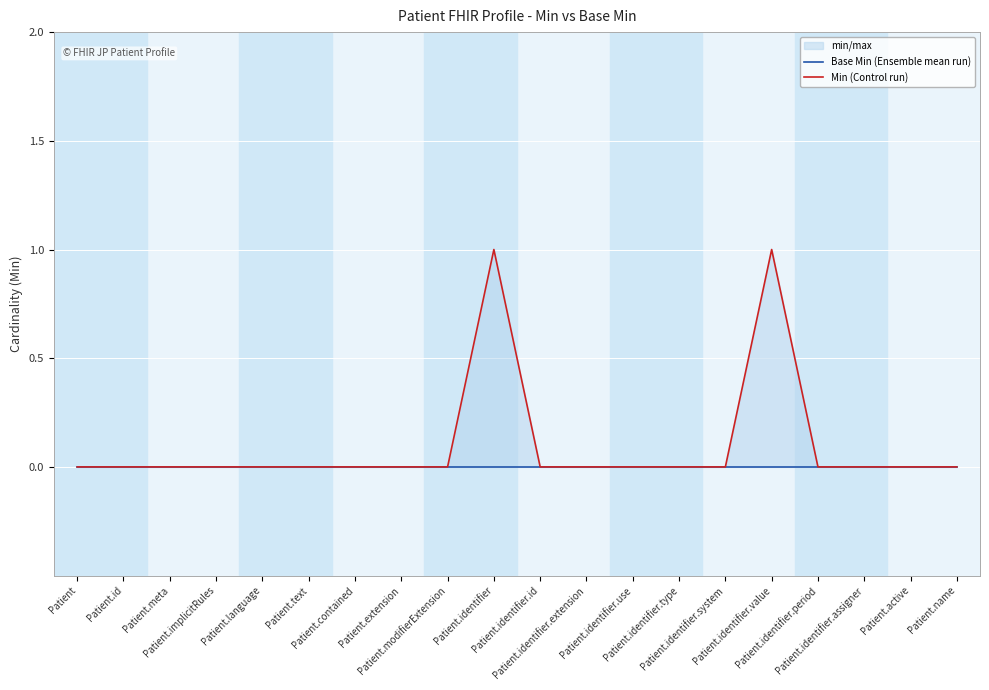

Between Patient.language and Patient.active, which series saw the biggest shift?

Base Min (Ensemble mean run)